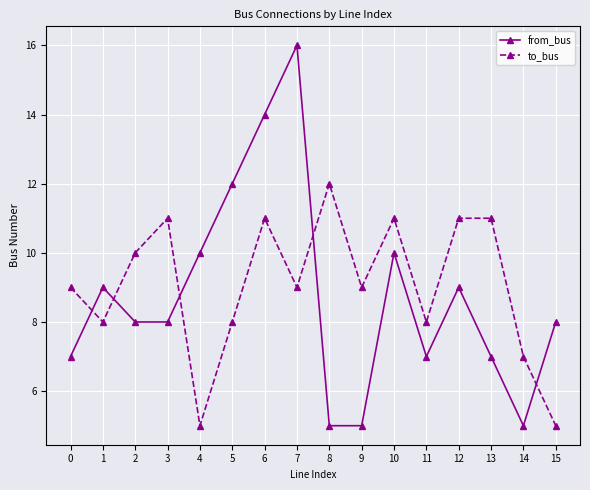

Which series ends up on top after the final intersection of to_bus and from_bus?

from_bus